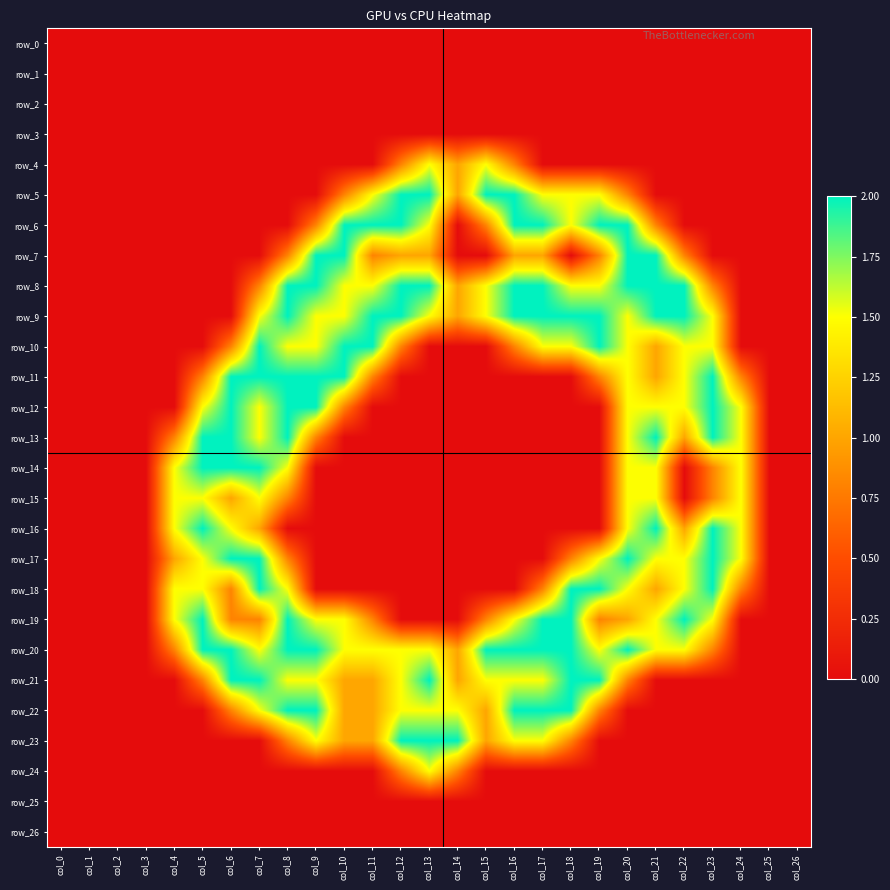

Rank the series by their maximum value, from lowest to highest.

row_0, row_1, row_2, row_3, row_25, row_26, row_4, row_15, row_24, row_5, row_6, row_7, row_8, row_9, row_10, row_11, row_12, row_13, row_14, row_16, row_17, row_18, row_19, row_20, row_21, row_22, row_23